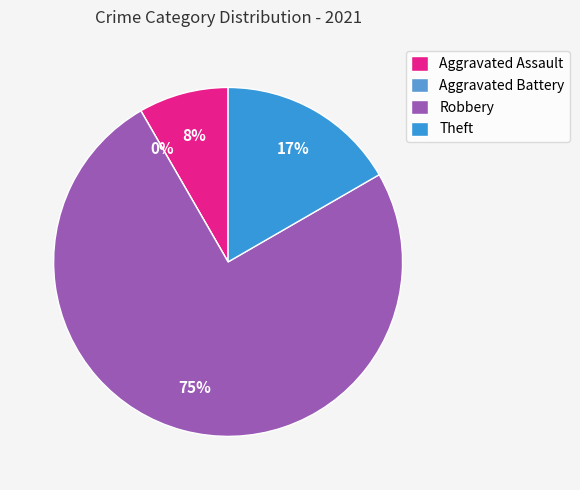

Does Robbery account for over 50% of the chart?

Yes